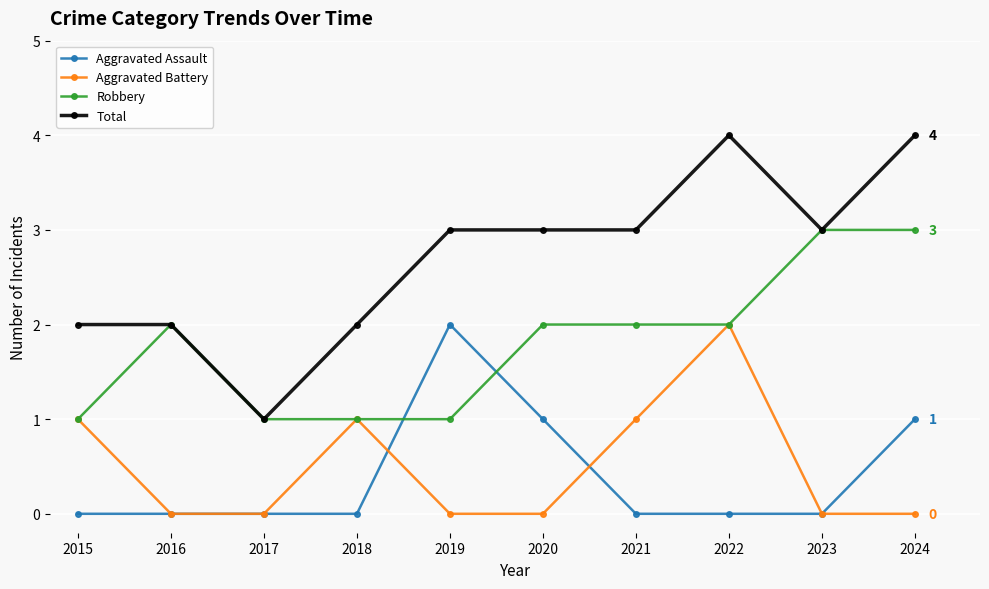

Which series changed the most between 2017 and 2022?

Total